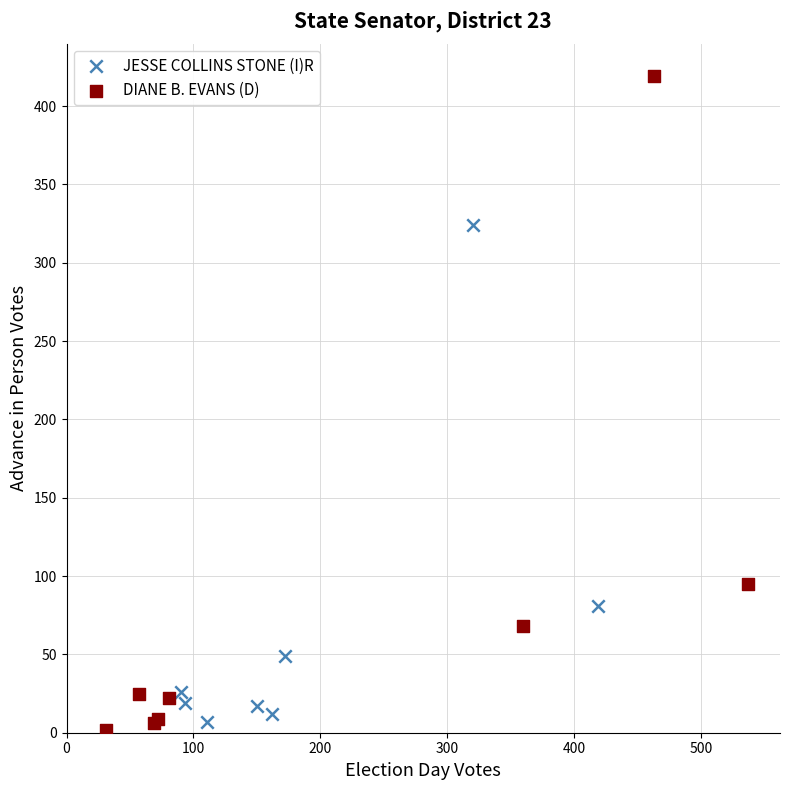

Which series contains the highest Y value?

DIANE B. EVANS (D)